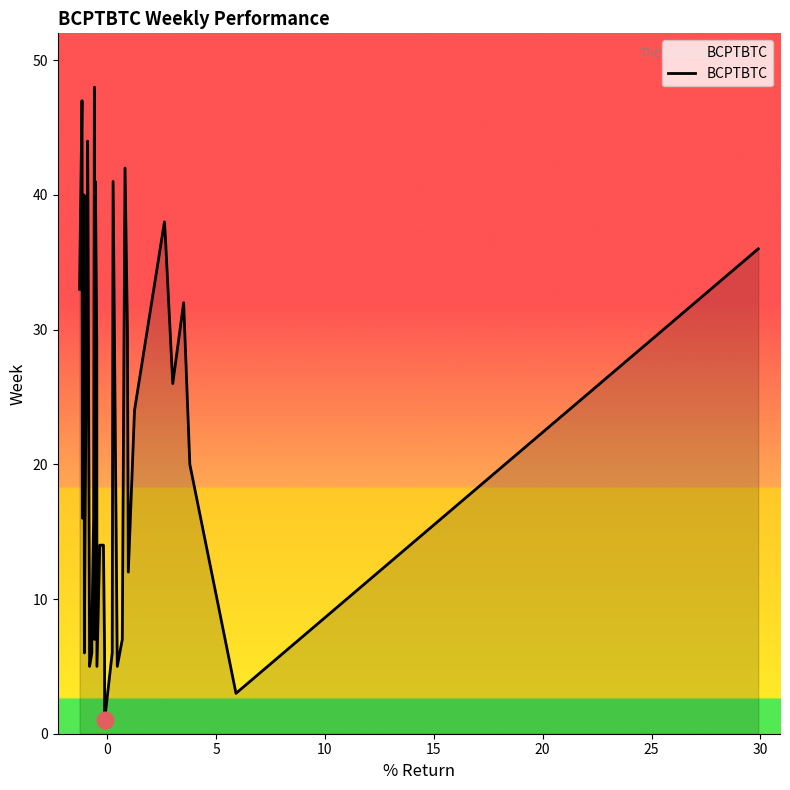

What is the greatest value displayed?

48